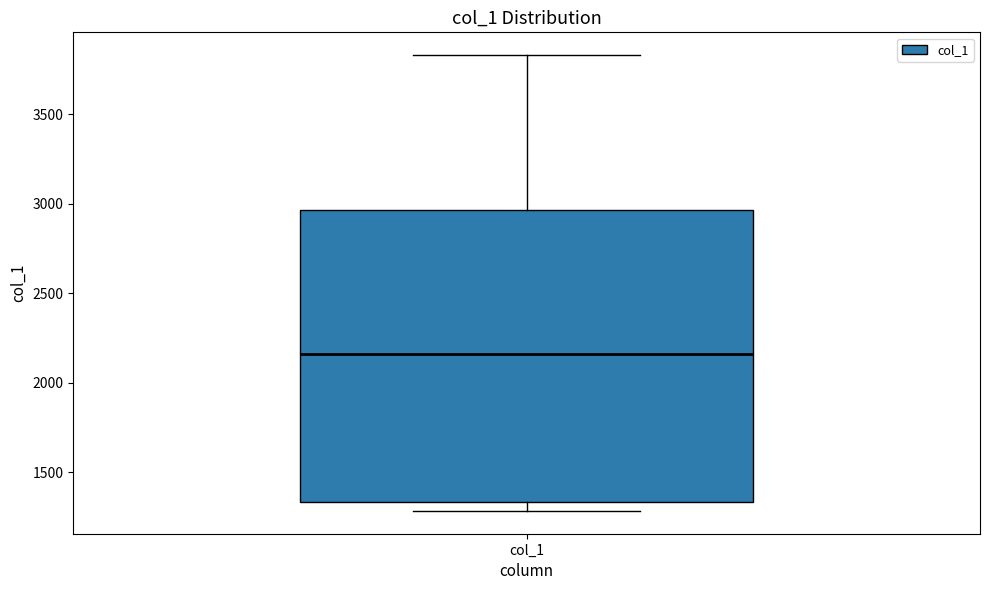

Where does the median line of the box for col_1 sit on the y-axis? The values are not printed on the chart, so give them approximately, as read against the axis.

2150